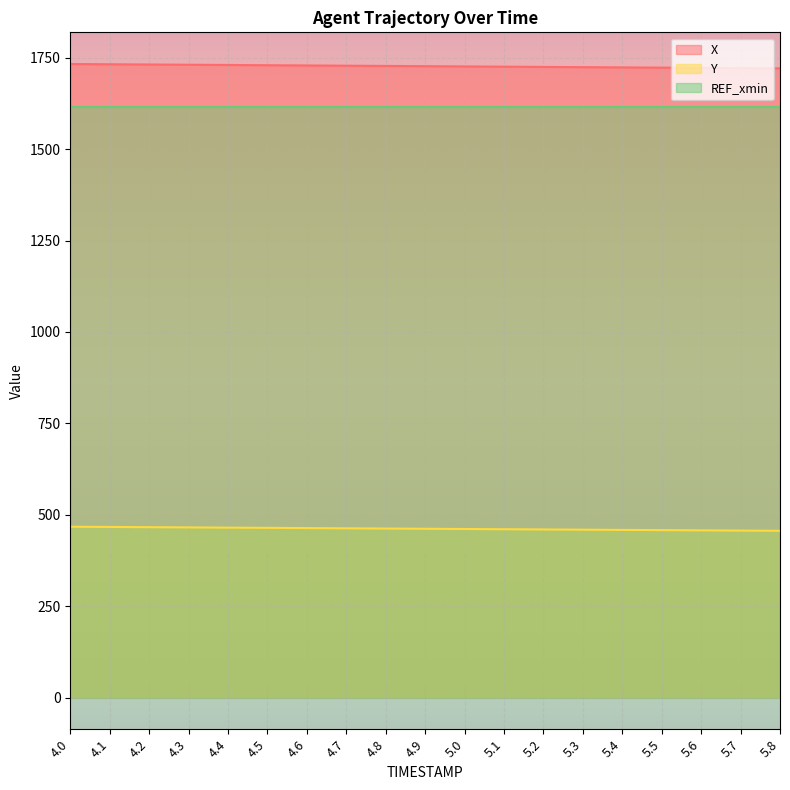

What position from the left is 4.3?

4